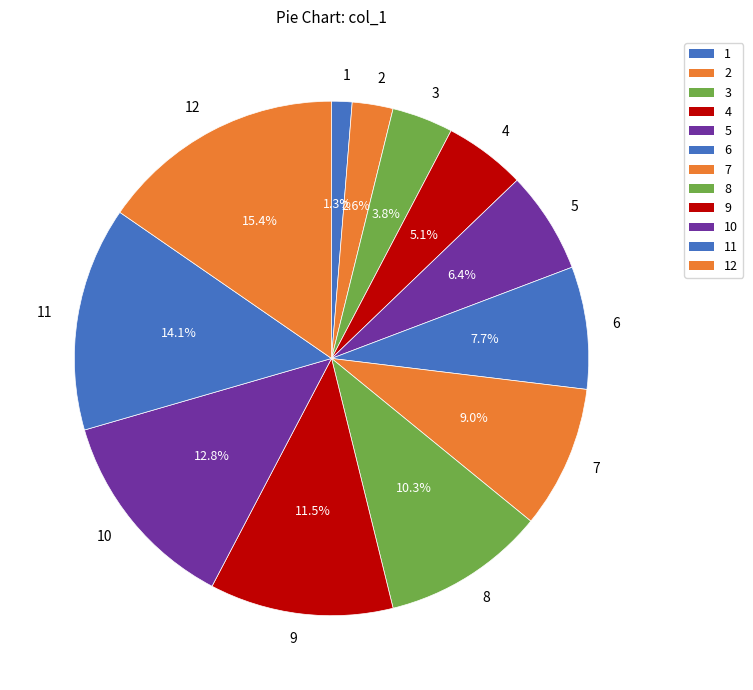

What is the smallest slice in the pie chart?

1